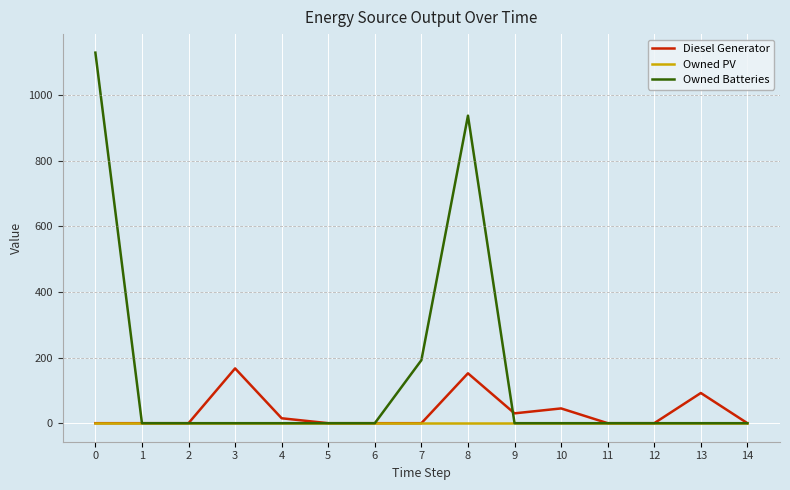

The value of Owned Batteries at 1 is 0. True or false?

True